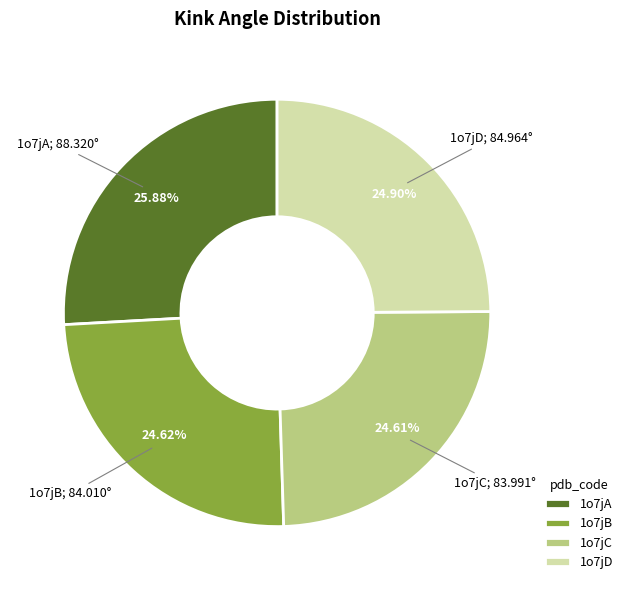

Does any single category account for the majority?

No